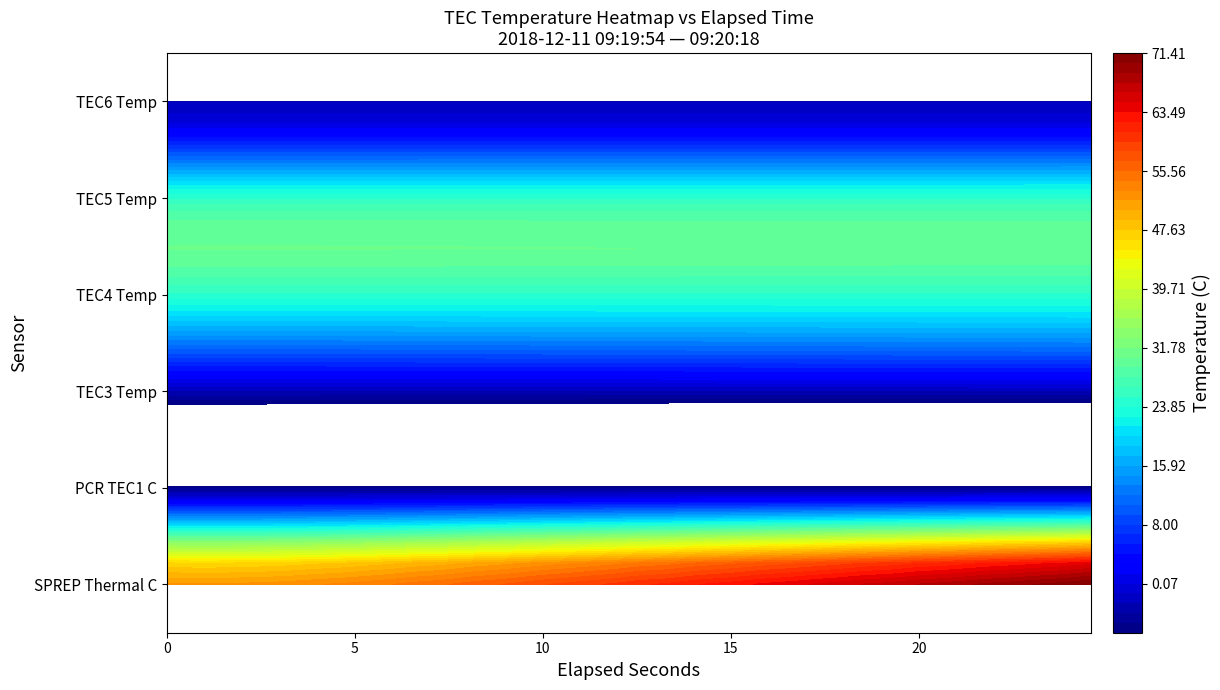

Is the value of TEC5 Temp at 6 greater than the value of TEC6 Temp at 22?

Yes